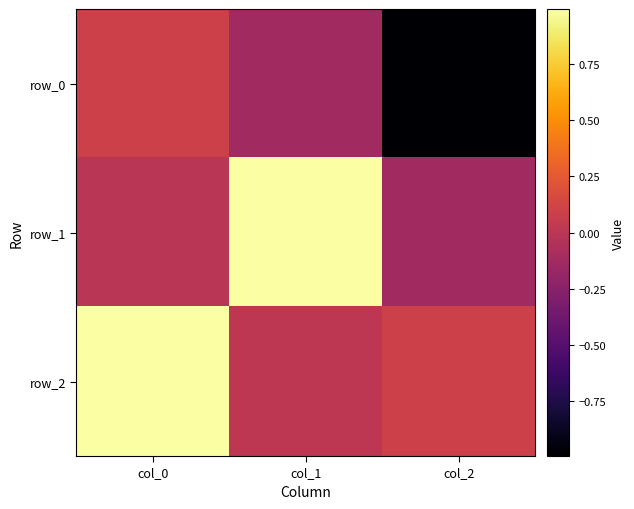

Rank the series by their maximum value, from highest to lowest.

row_2, row_1, row_0